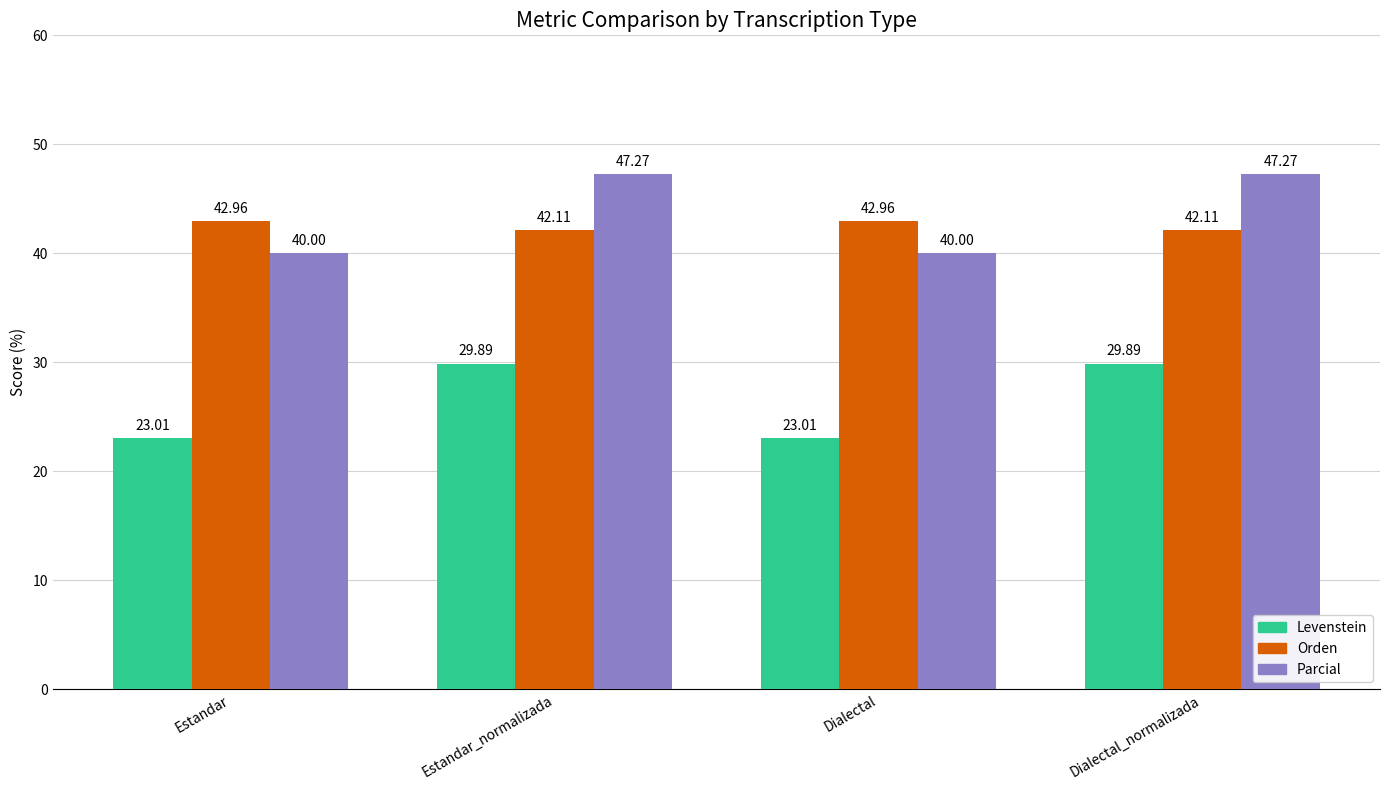

What are all the series names shown in the legend?

Levenstein, Orden, Parcial